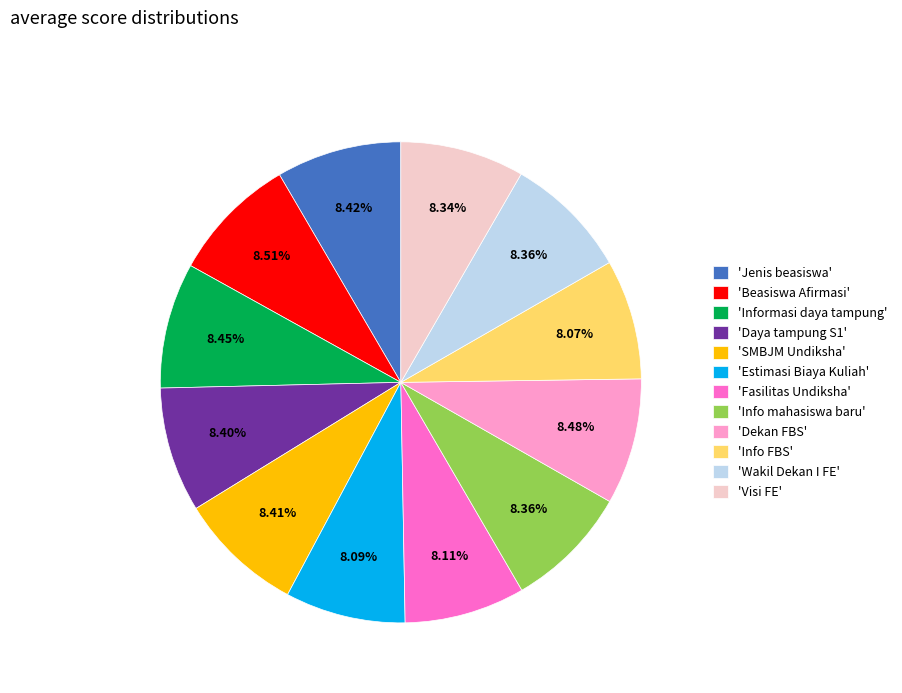

Is there any slice that represents more than half of the pie?

No